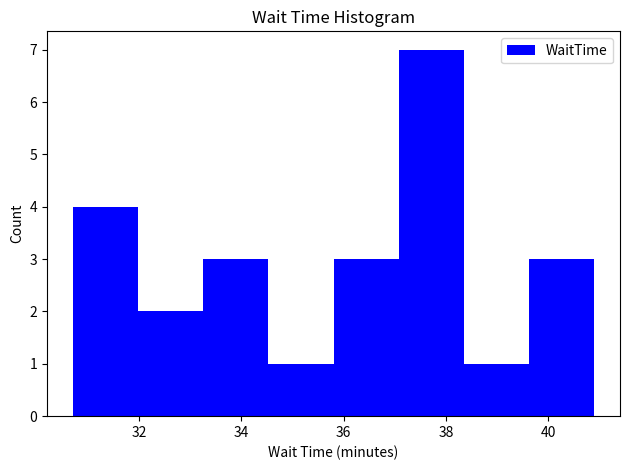

Reading left to right, transcribe this chart: for each bar, give the range it covers on the x-axis and its height. Neither the bar edges nor the heights are printed on the chart, so give them approximately, as read against the axes.

30.8 to 32.0: 4
32.0 to 33.2: 2
33.2 to 34.6: 3
34.6 to 35.8: 1
35.8 to 37.0: 3
37.0 to 38.4: 7
38.4 to 39.6: 1
39.6 to 40.8: 3